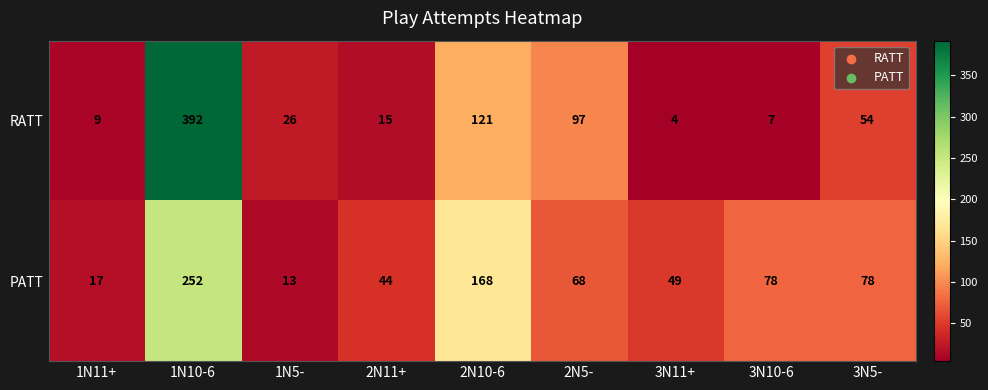

List the series in order of their overall mean, highest first.

PATT, RATT